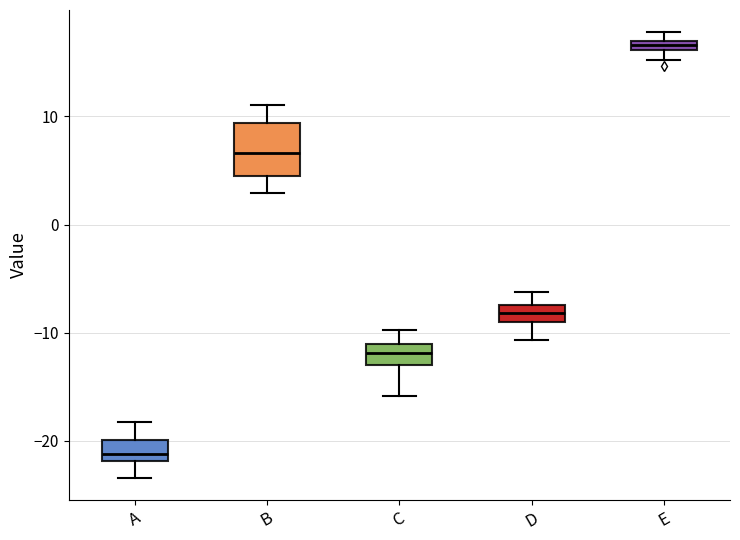

Where does the median line of the box for B sit on the y-axis? The values are not printed on the chart, so give them approximately, as read against the axis.

7